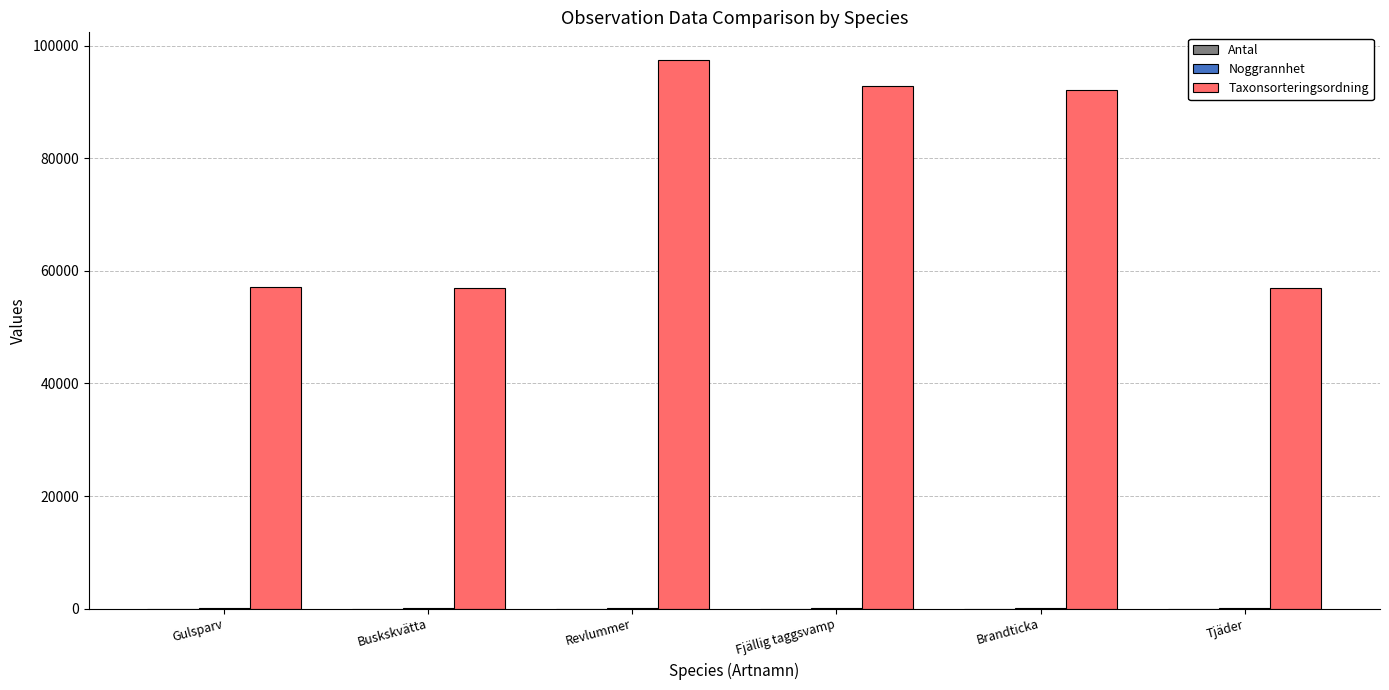

What is the sum of all Taxonsorteringsordning values?

453407